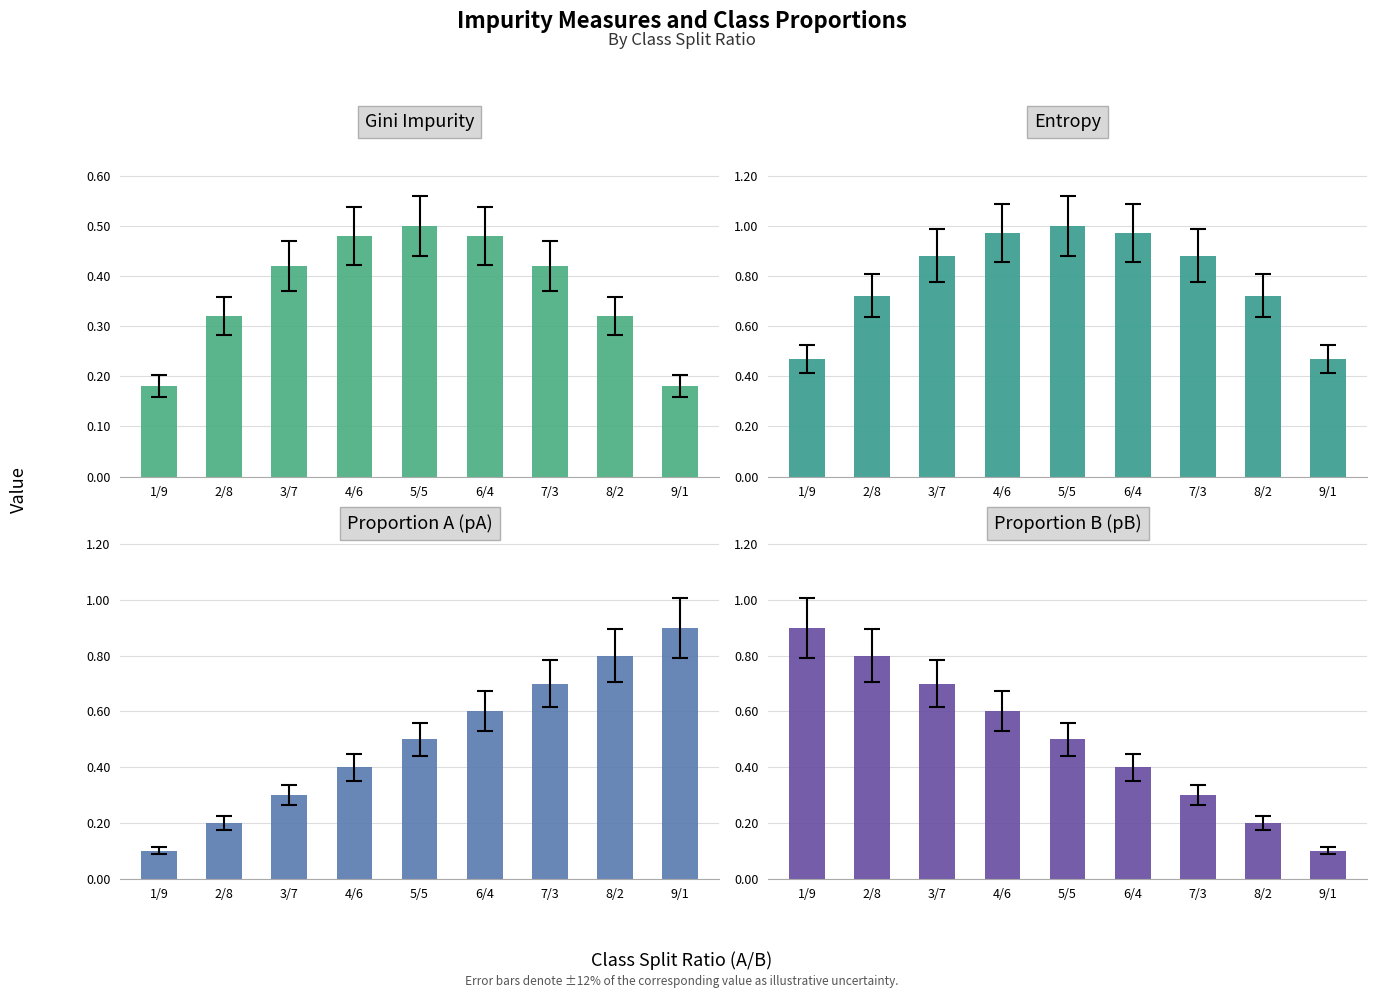

What is the difference between the pB values at 8/2 and 6/4?

0.2